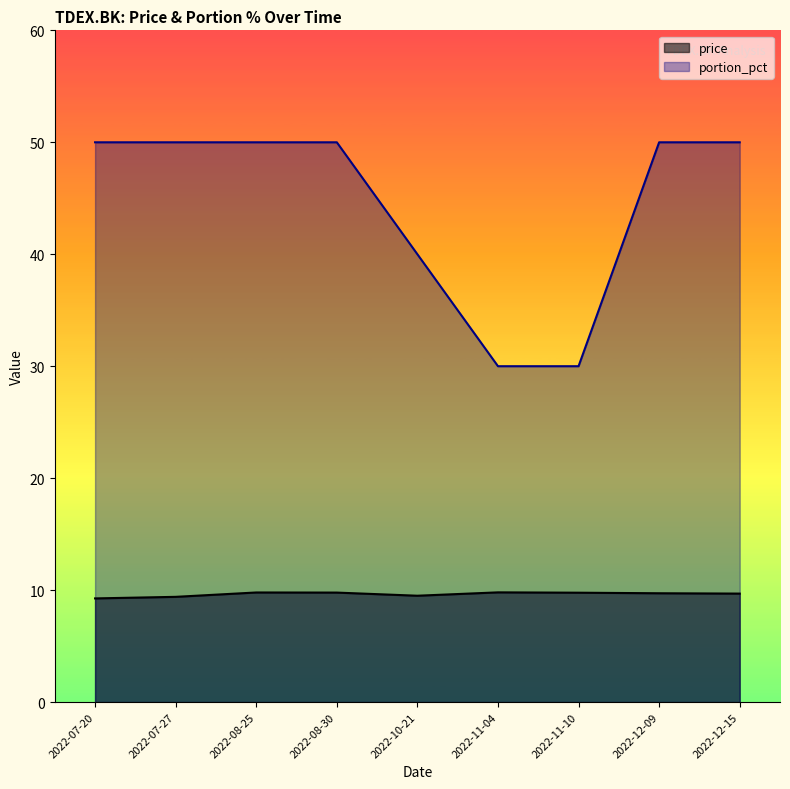

What is the difference between the second highest and minimum values in the price series?

0.5